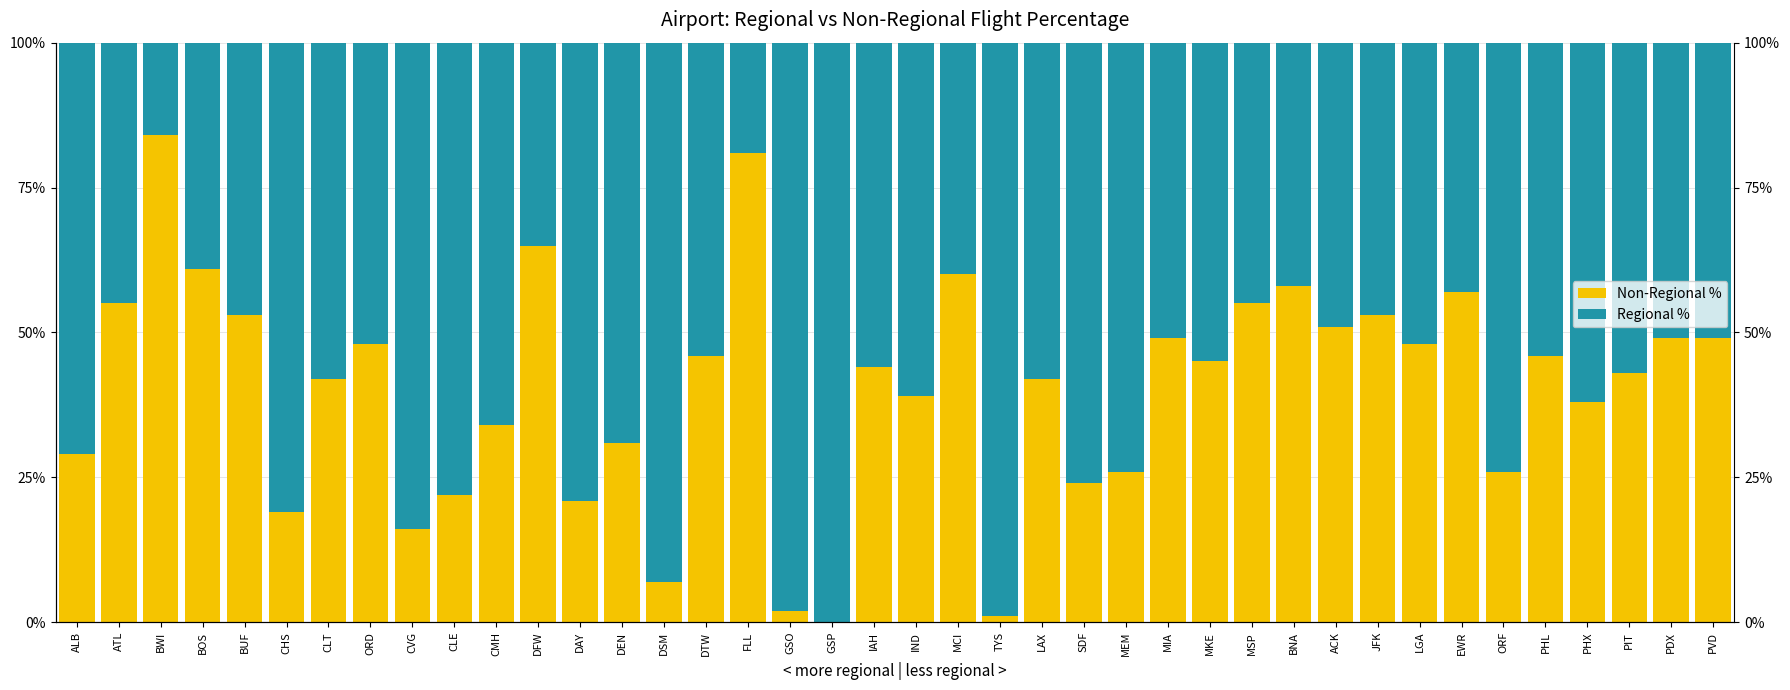

Where is Non-Regional % nearest to the value 42?

CLT